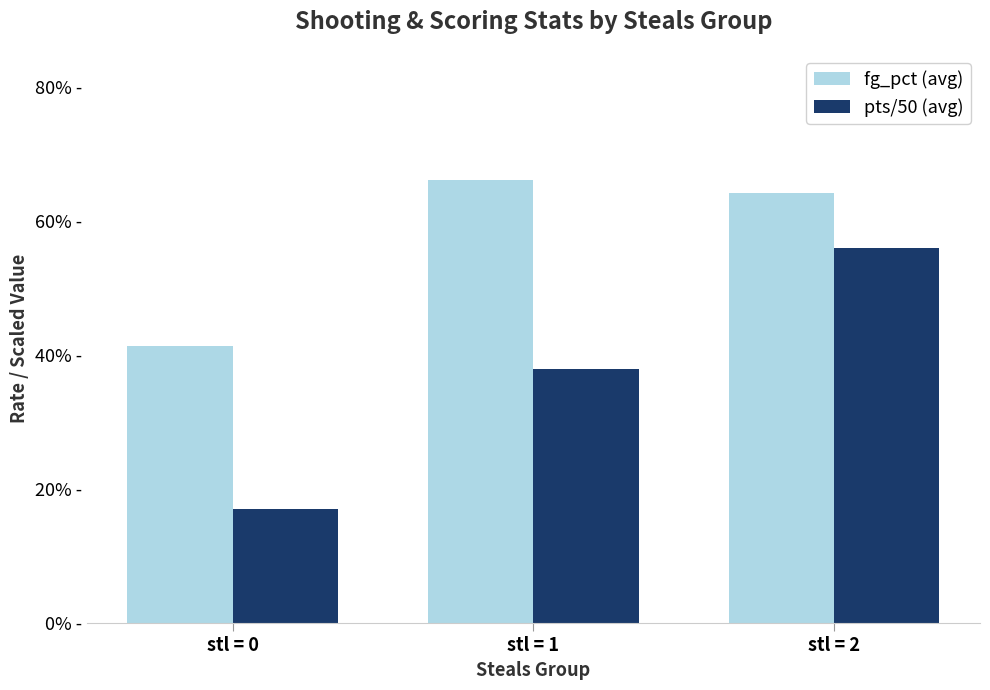

Which series has the largest range (max minus min)?

pts/50 (avg)